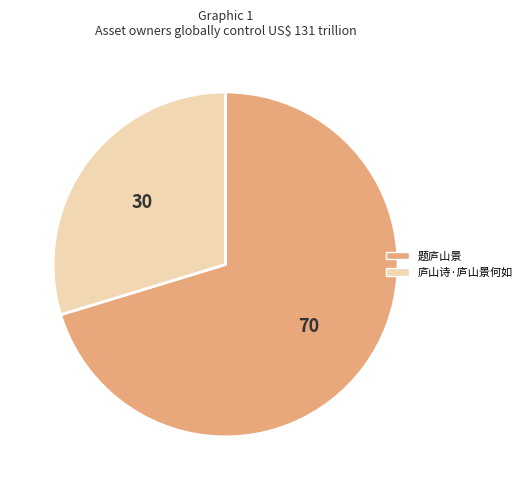

Is it true that 庐山诗·庐山景何如 is 42% of the pie?

False